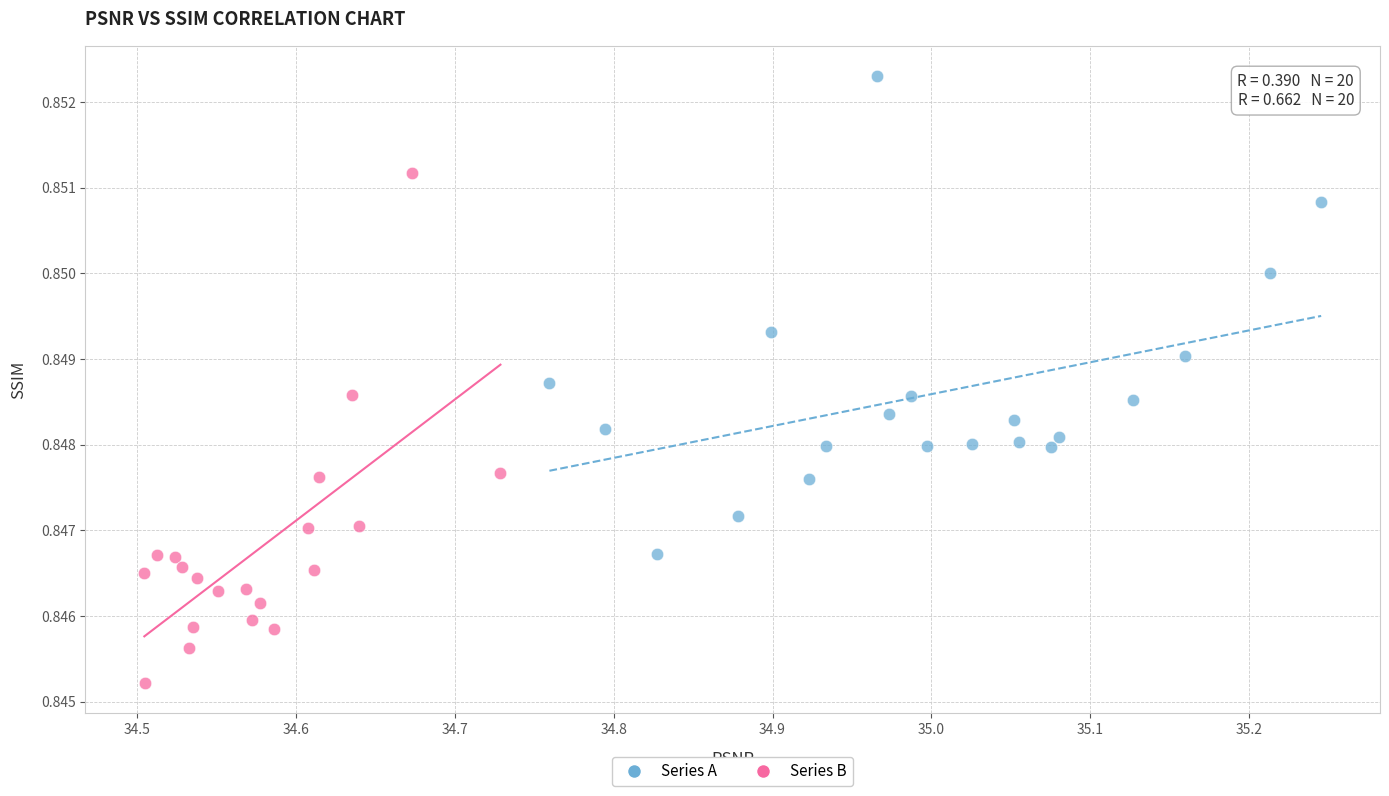

Which series reaches the minimum Y coordinate?

Series B